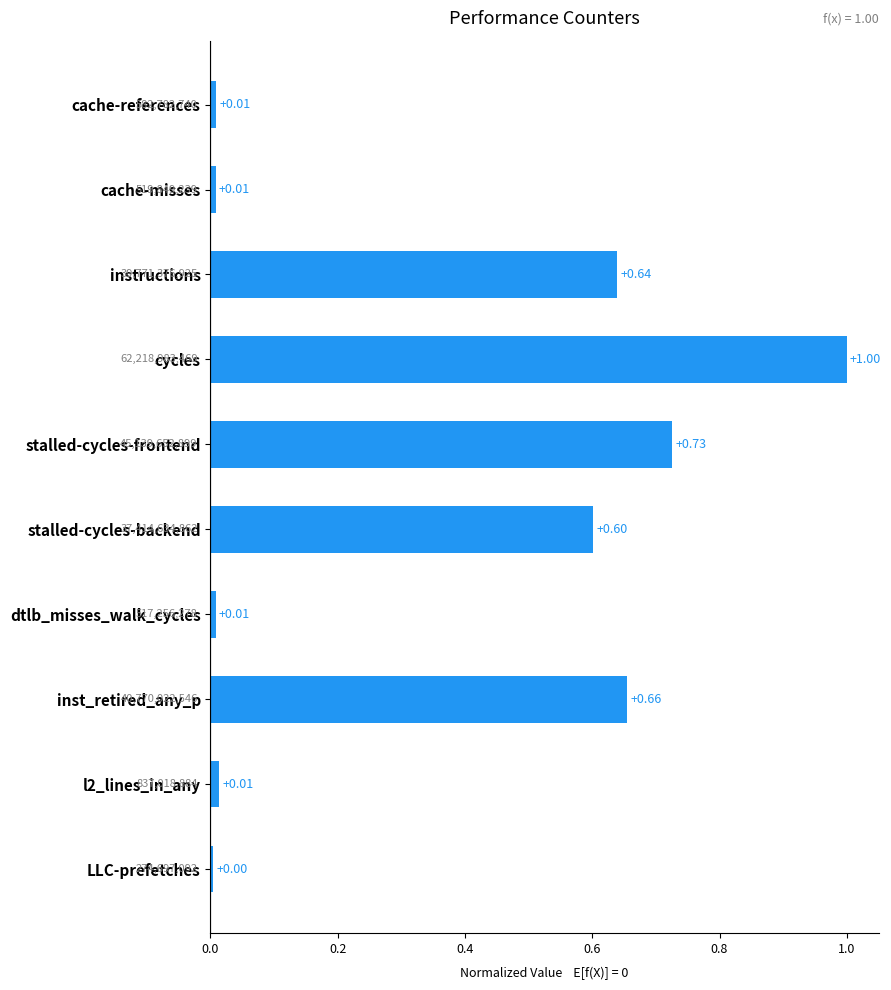

What is the label of the 8th bar from the bottom?

instructions